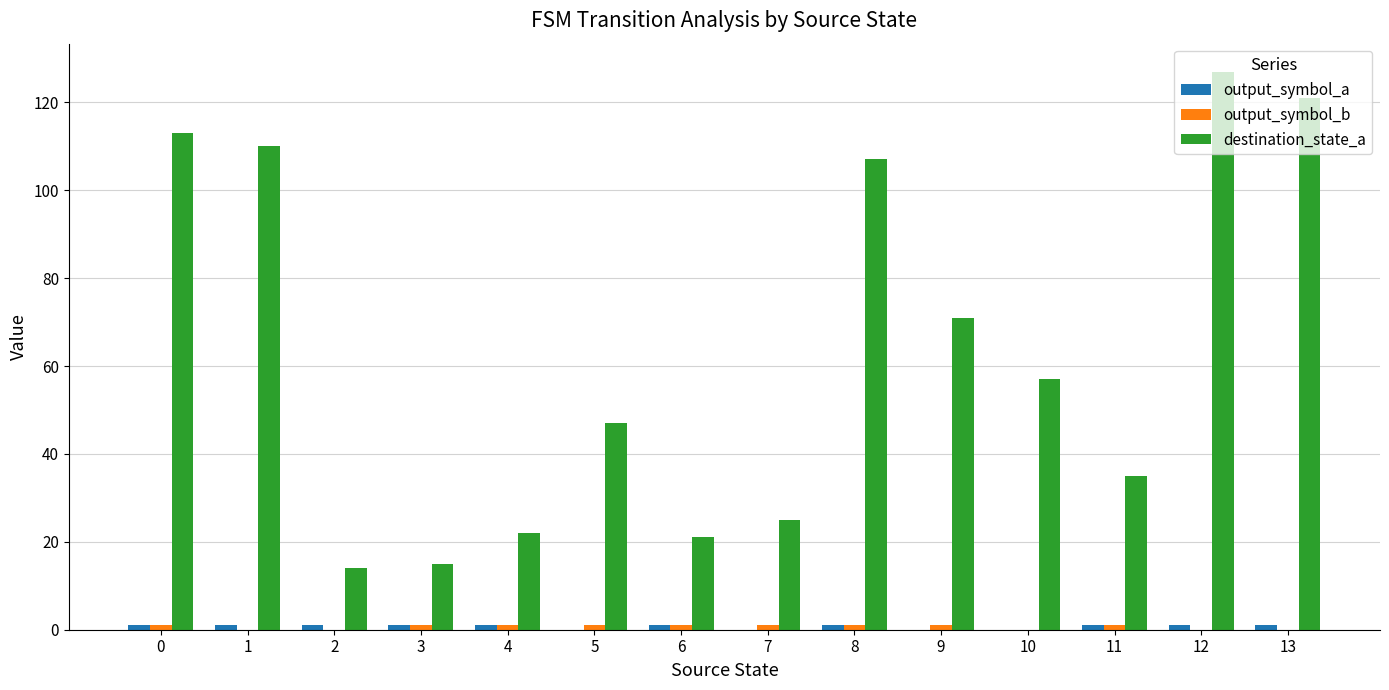

Which series has the largest total across all categories?

destination_state_a